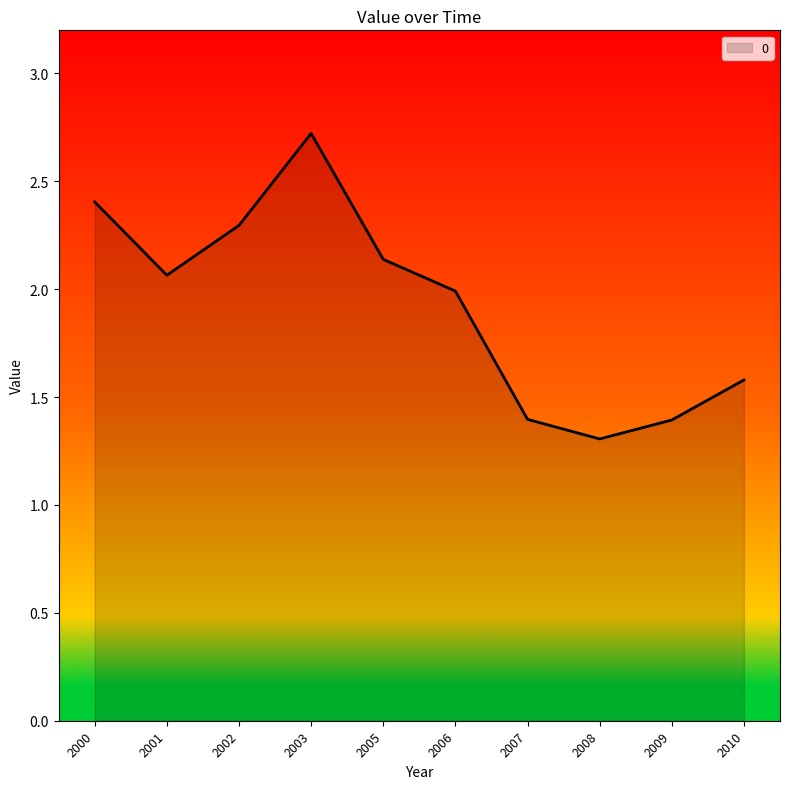

Approximately how many times larger is the value at 2001 compared to 2010?

1.3